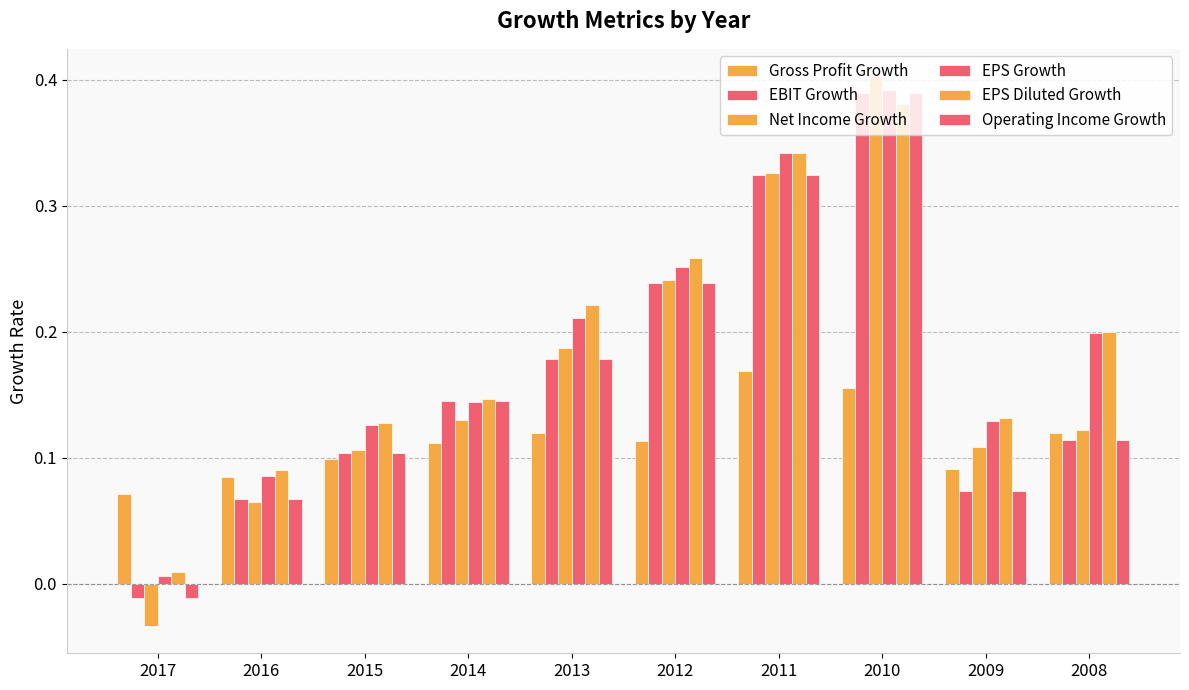

How many values in Operating Income Growth are above zero?

9